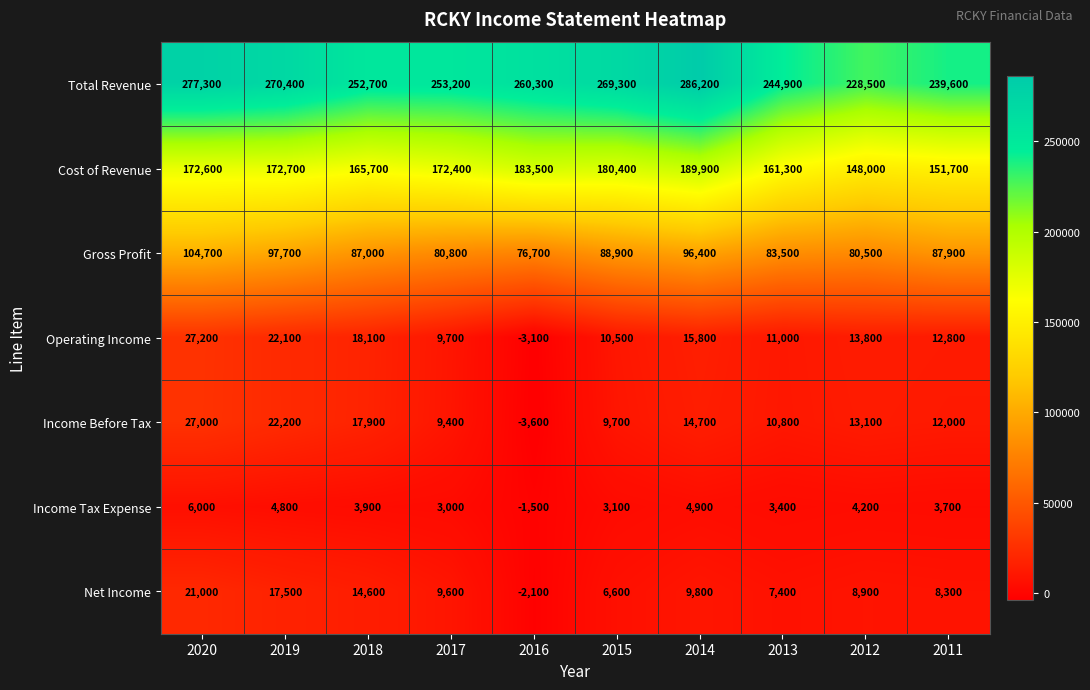

What is the sum of the Income Tax Expense values at 2016 and 2012?

2700